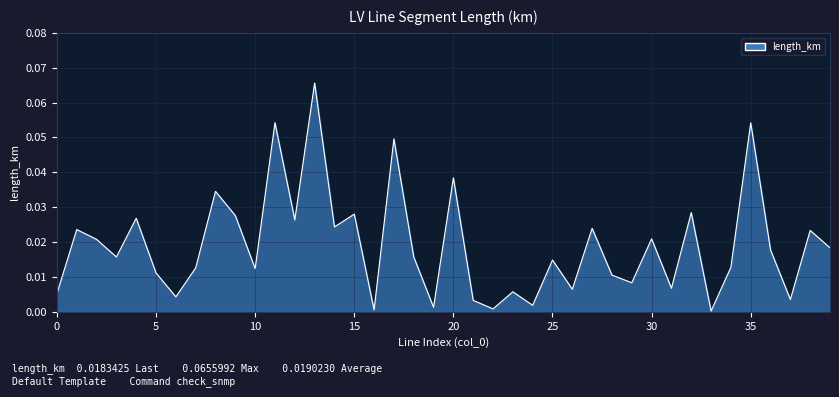

Is this an area chart (filled region under the line)?

Yes